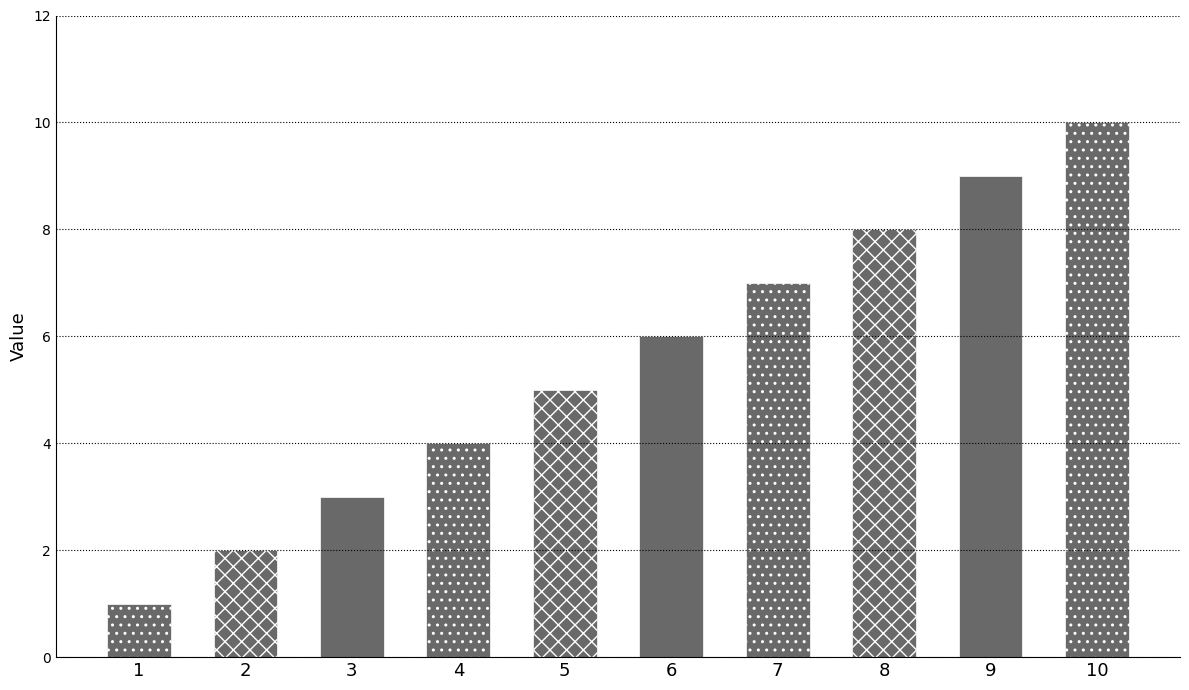

List the labels in order of value, largest first.

10, 9, 8, 7, 6, 5, 4, 3, 2, 1